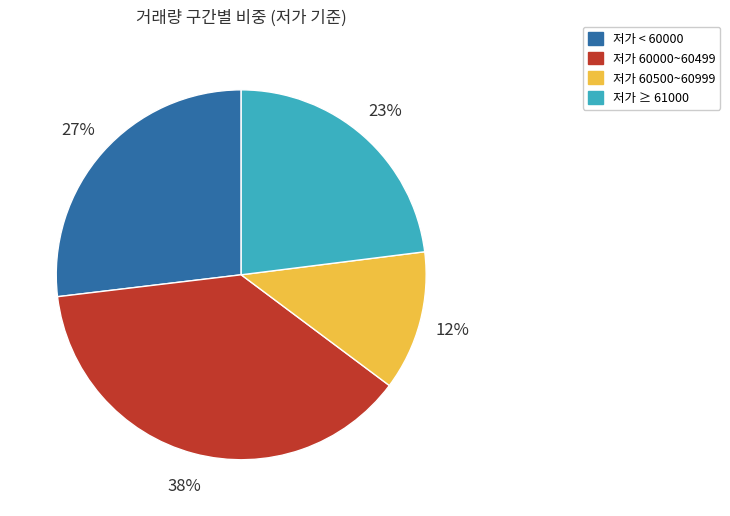

To the nearest percent, what is the average slice percentage?

25%